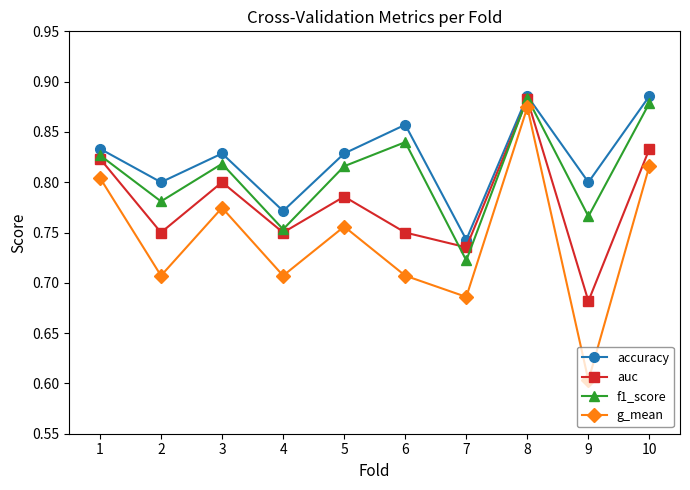

Between 1 and 6, which series saw the biggest shift?

g_mean